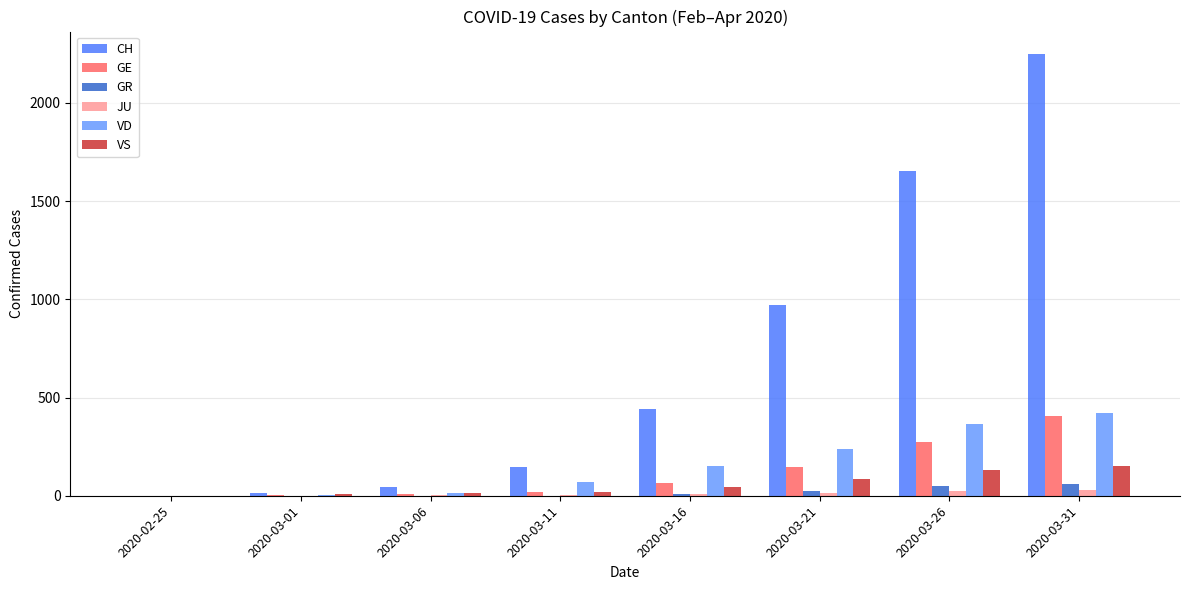

How many categories are shown in the chart?

8